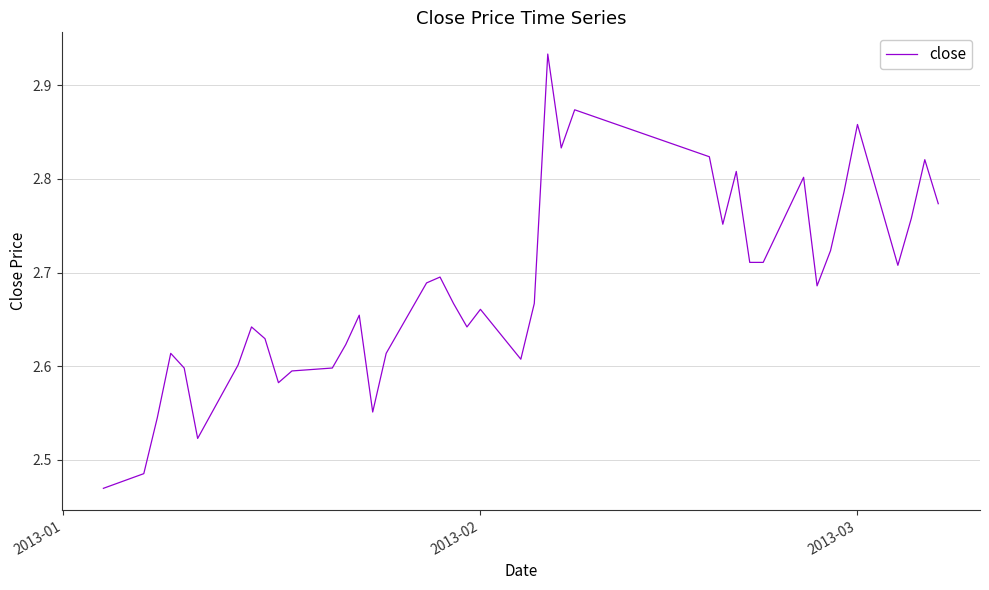

What is the difference between the maximum and minimum values?

0.5